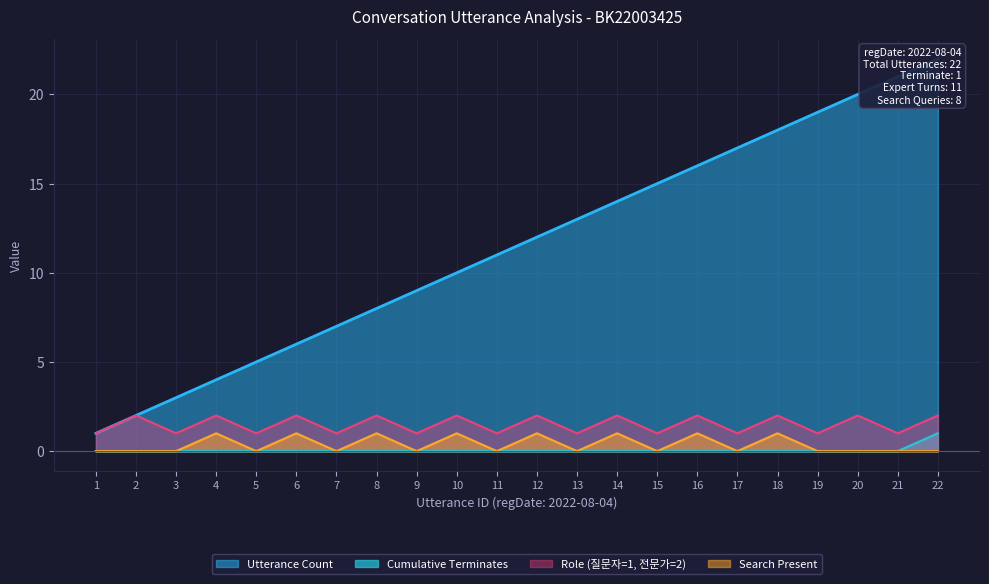

True or false: Role (질문자=1, 전문가=2) has more than 2 interior local peaks.

True